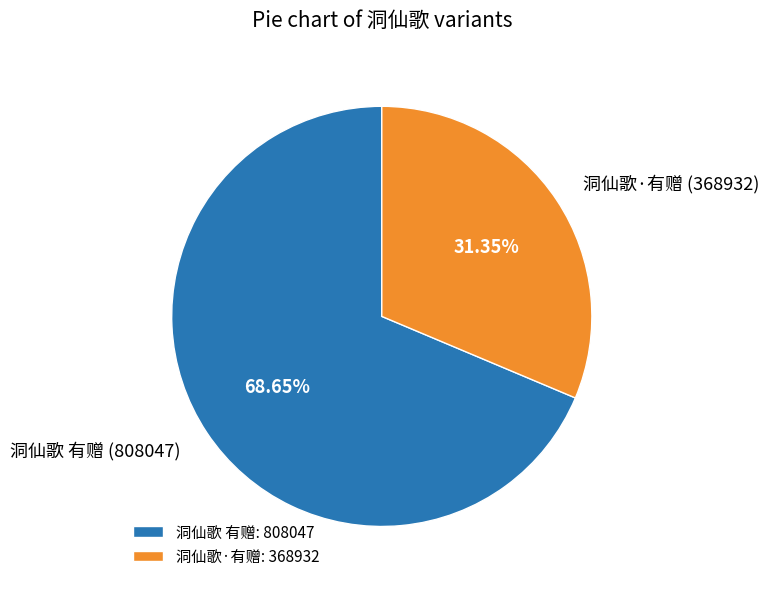

How many slices are in this pie chart?

2